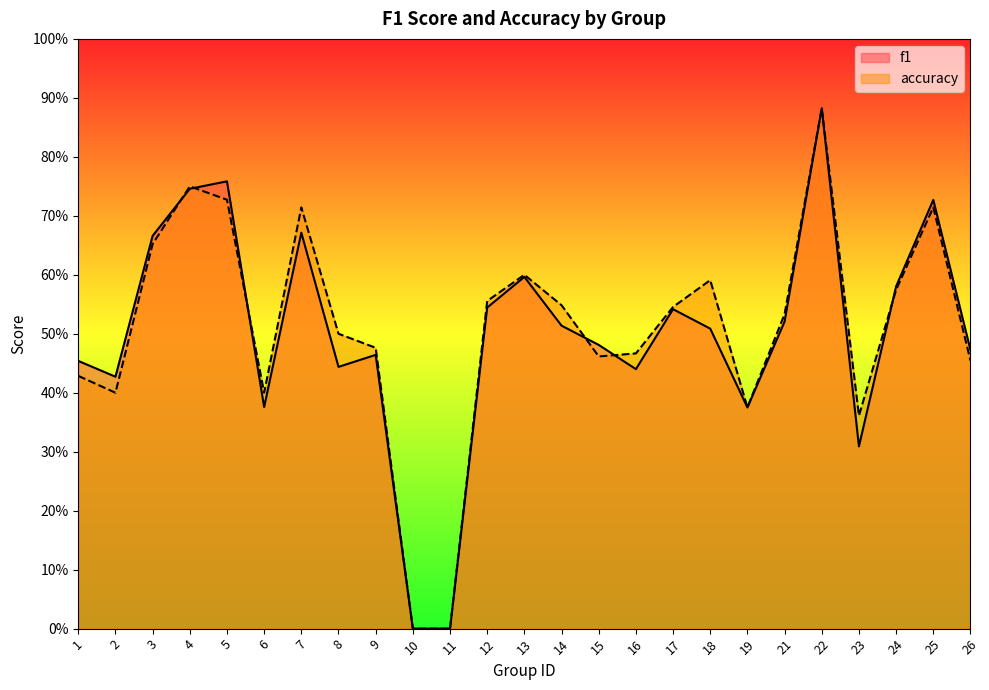

How many data points in accuracy are above 0?

23